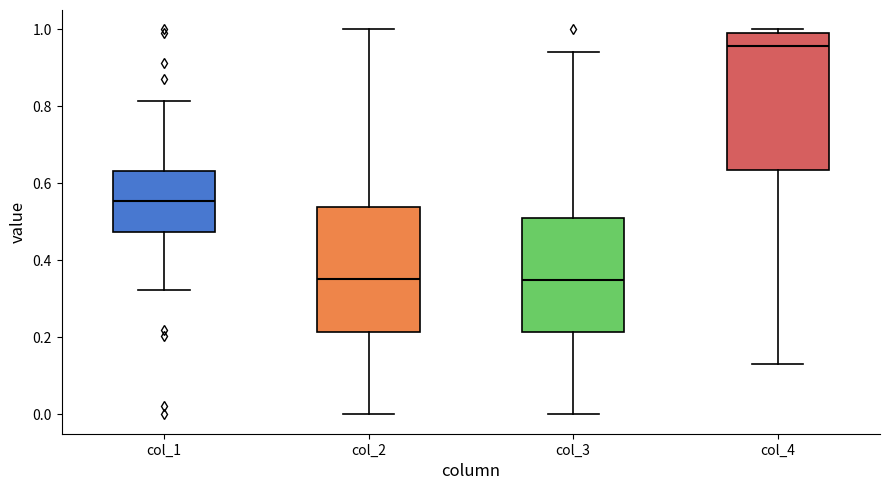

Reading left to right, transcribe this box plot: for each box, give where its median line is, the range the box spans, and where its two whiskers end, as read against the y-axis. The values are not printed on the chart, so give them approximately, as read against the axis.

col_1: median 0.56, box 0.48 to 0.64, whiskers 0.32 to 0.82
col_2: median 0.36, box 0.22 to 0.54, whiskers 0.00 to 1.00
col_3: median 0.36, box 0.22 to 0.50, whiskers 0.00 to 0.94
col_4: median 0.96, box 0.64 to 0.98, whiskers 0.14 to 1.00